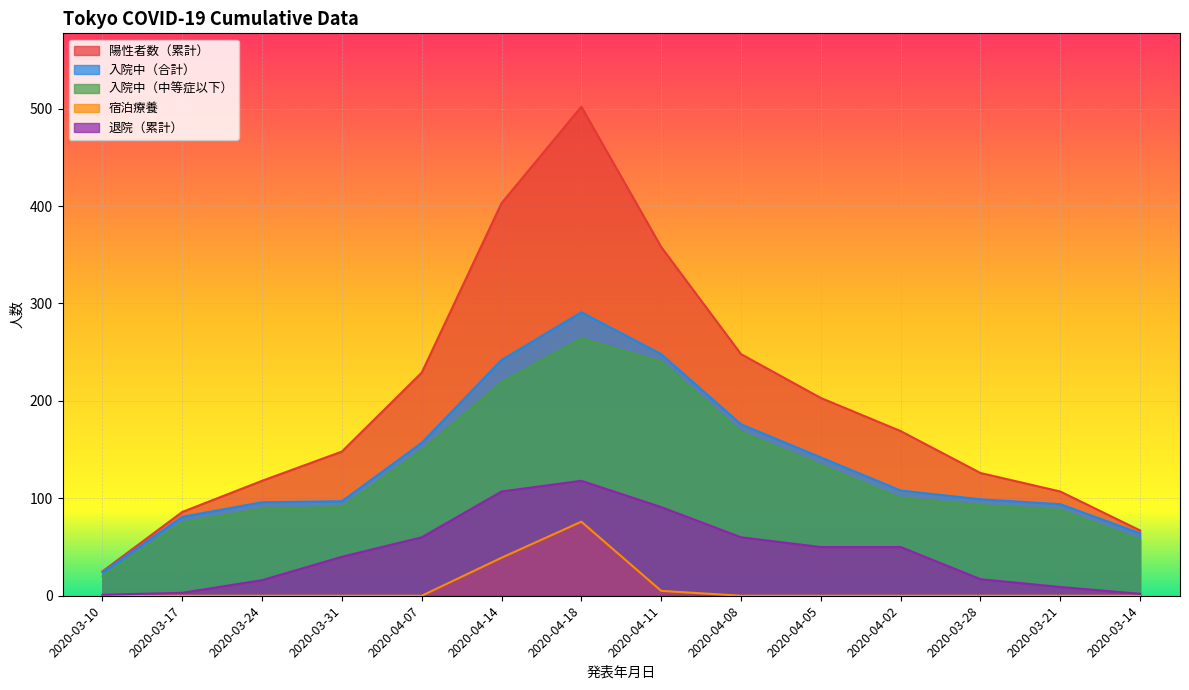

What is the label of the 10th point from the left?

2020-04-05